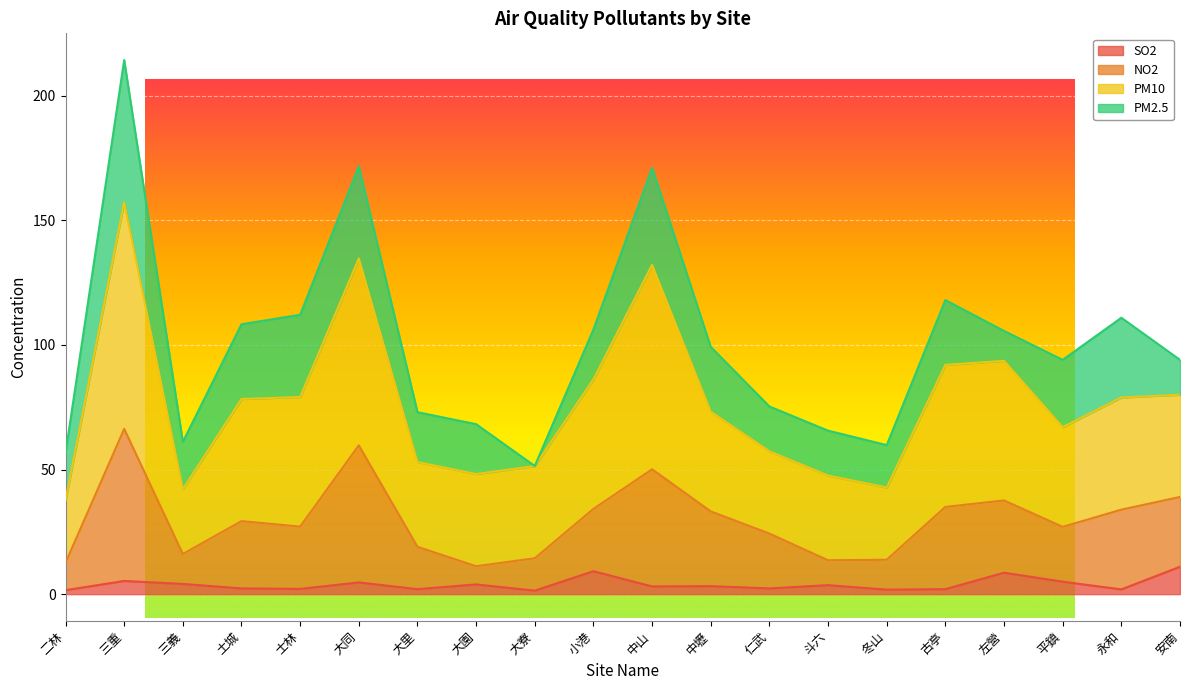

Is it true that SO2 equals 3.6 at 仁武?

False